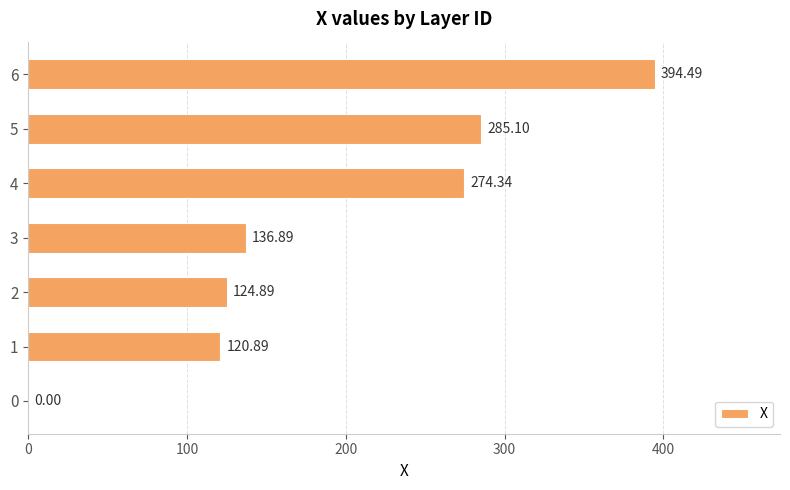

Approximately how many times larger is the value at 3 compared to 6?

0.3